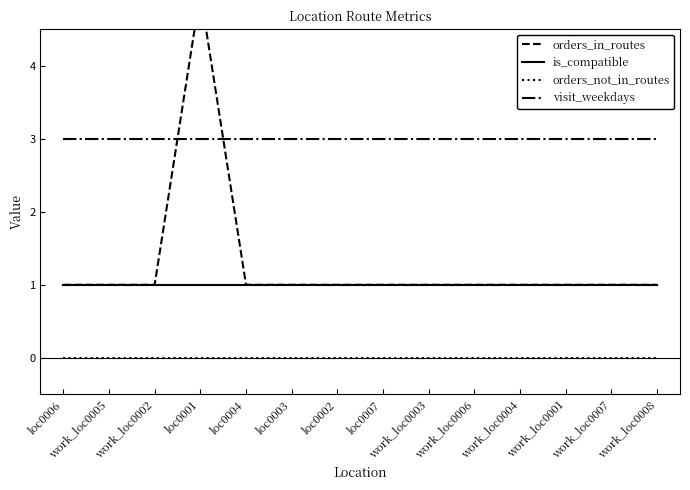

How many lines are shown in the chart?

4